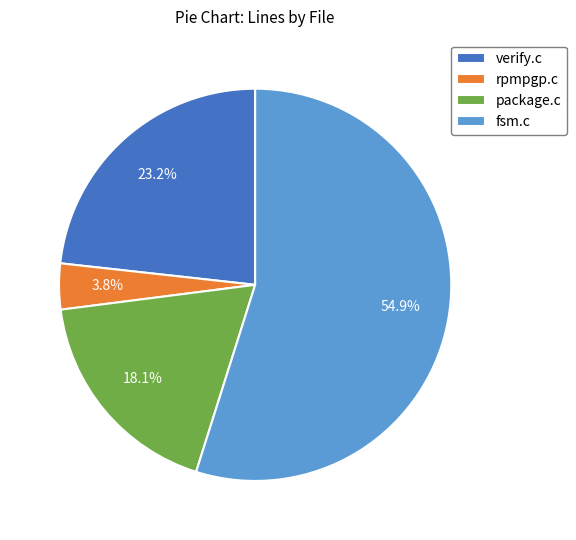

Which slice is the largest?

fsm.c